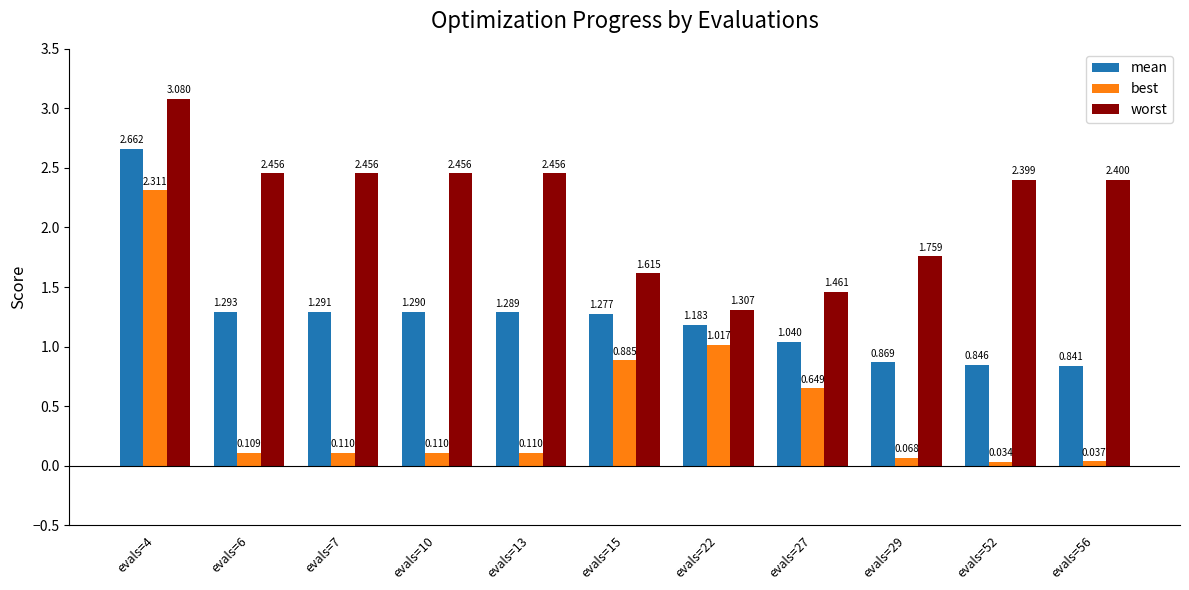

What is the total value across all series at evals=6?

3.9